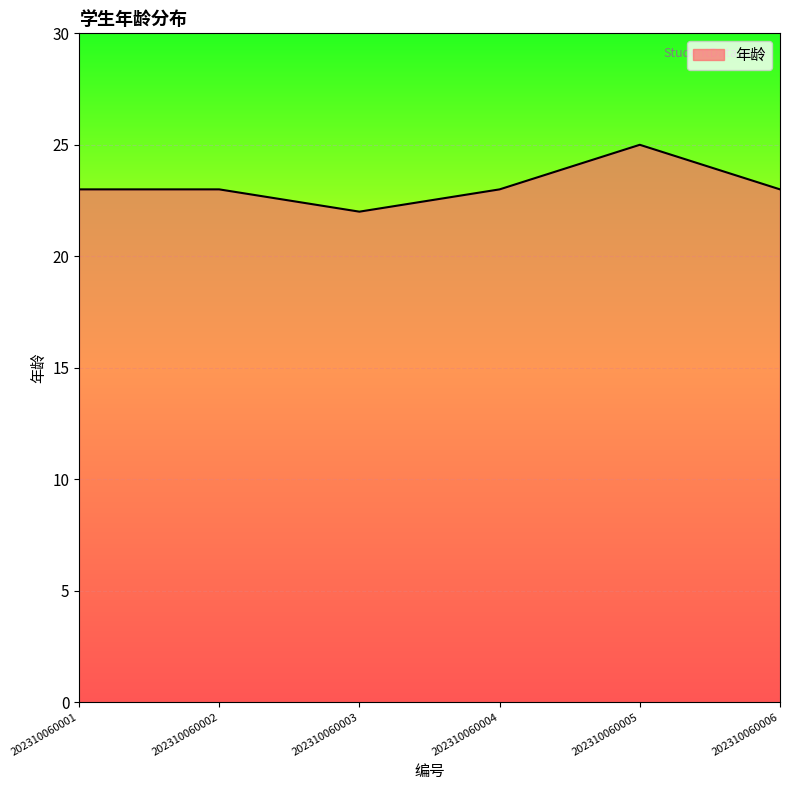

What value does the data have at 202310060005?

25